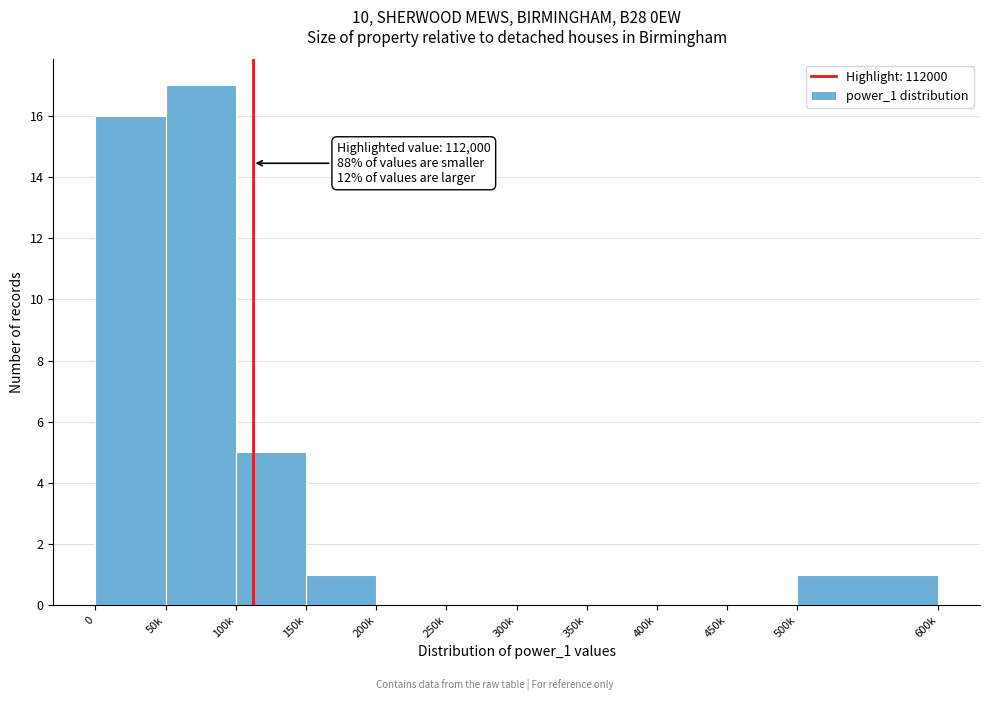

Reading left to right, what are all the values shown in this chart?

0=16	50k=17	100k=5	150k=1	200k=0	250k=0	300k=0	350k=0	400k=0	450k=0	500k=1